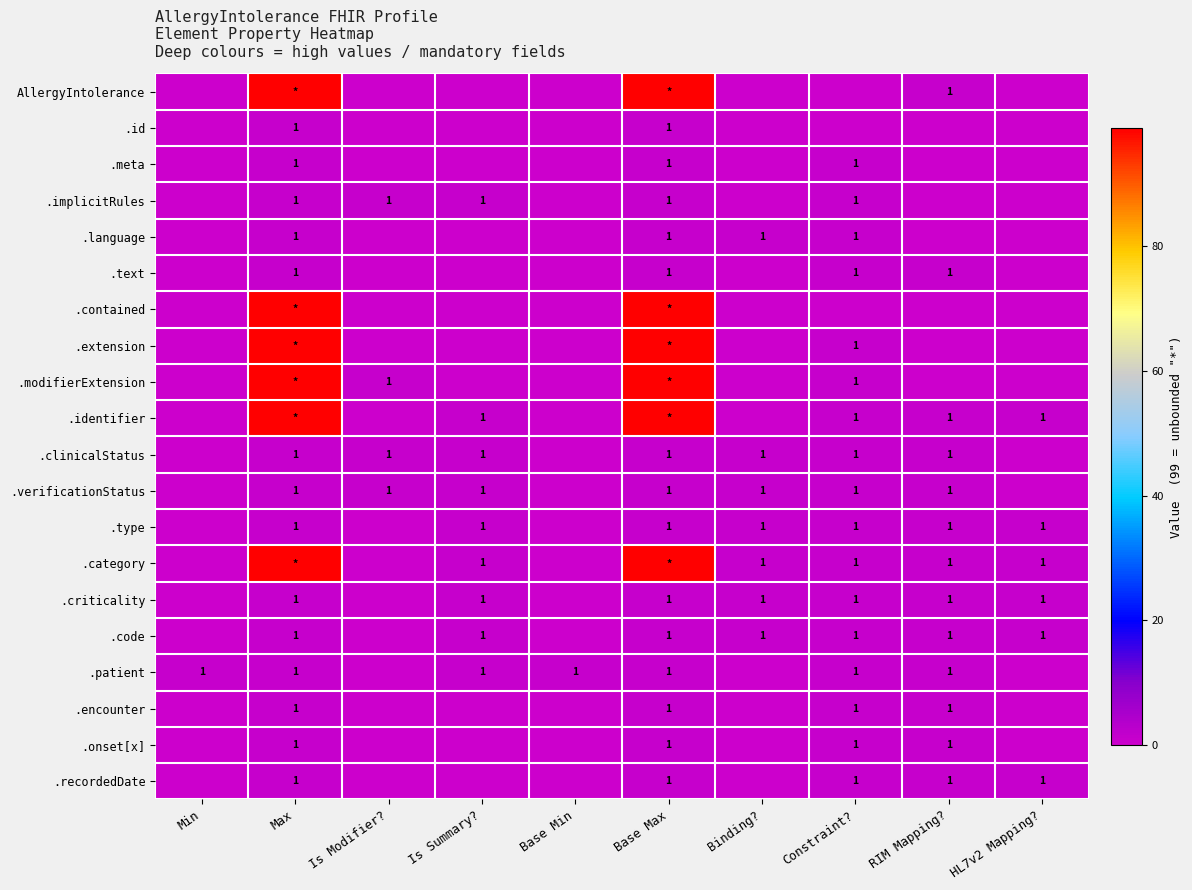

Is it true that .text equals 1 at Base Max?

True